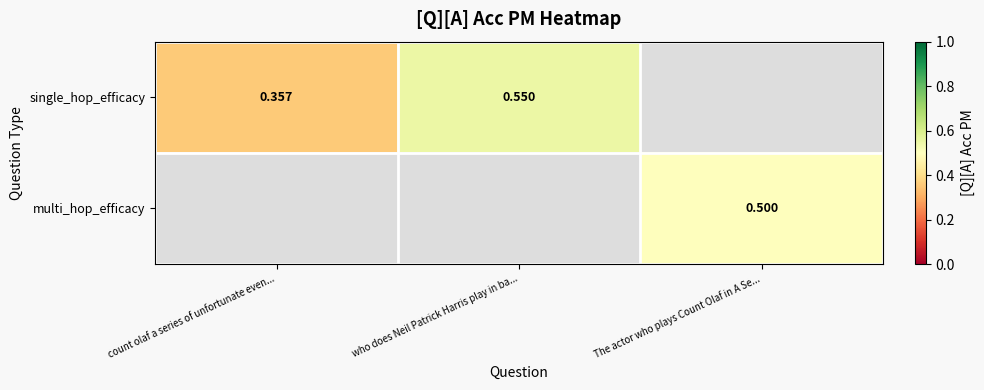

At which label does single_hop_efficacy reach its minimum?

count olaf a series of unfortunate even...